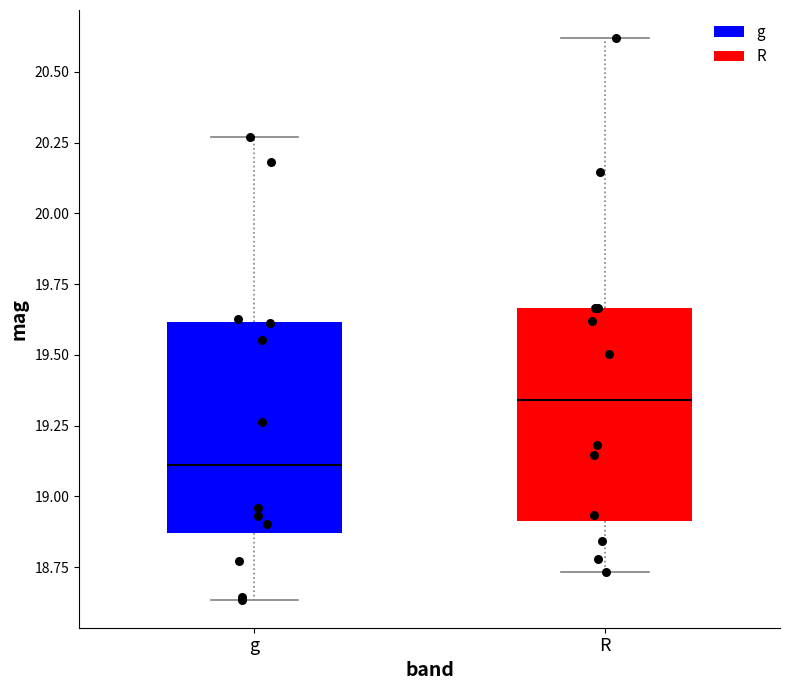

Where does the median line of the box for R sit on the y-axis? The values are not printed on the chart, so give them approximately, as read against the axis.

19.35